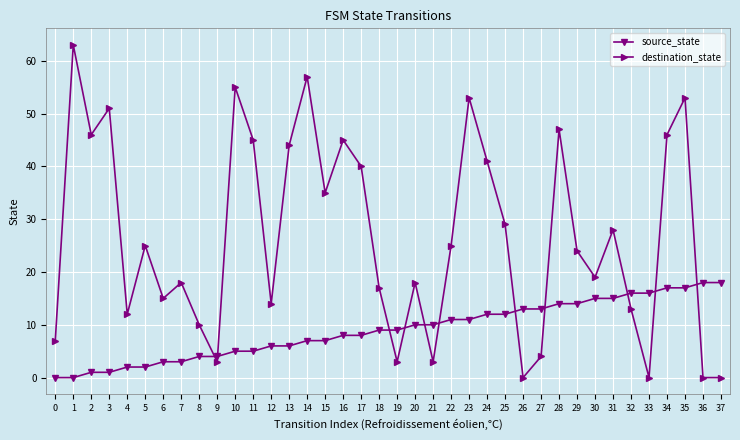

Does the chart have visible grid lines?

Yes